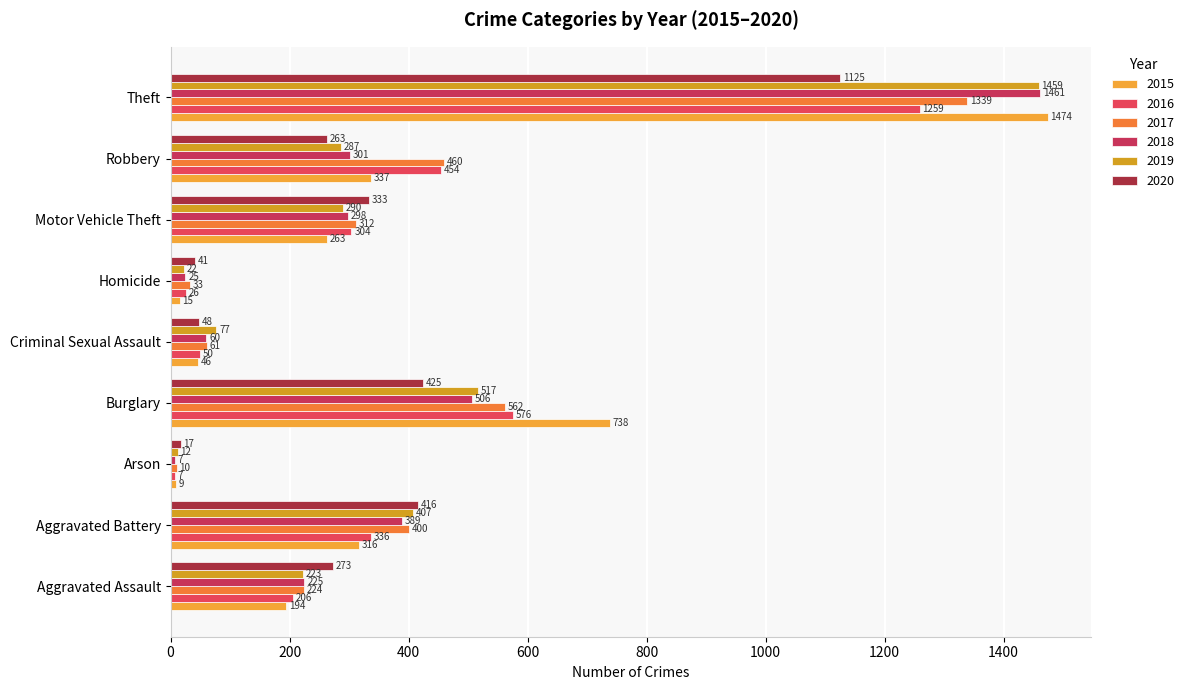

At which category is the sum across all series the highest?

Theft